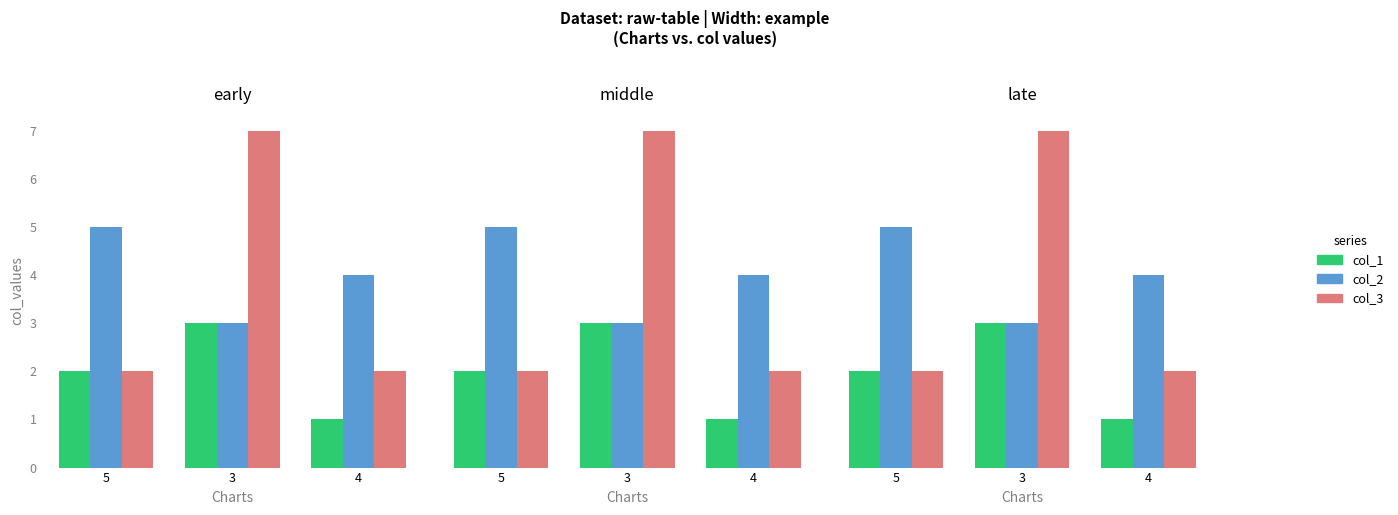

True or false: col_2 has a value of 4 at 4.

True